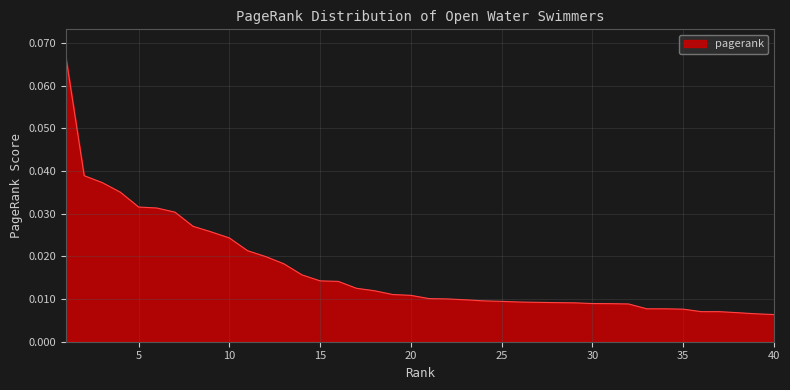

Count the number of categories in the chart.

40